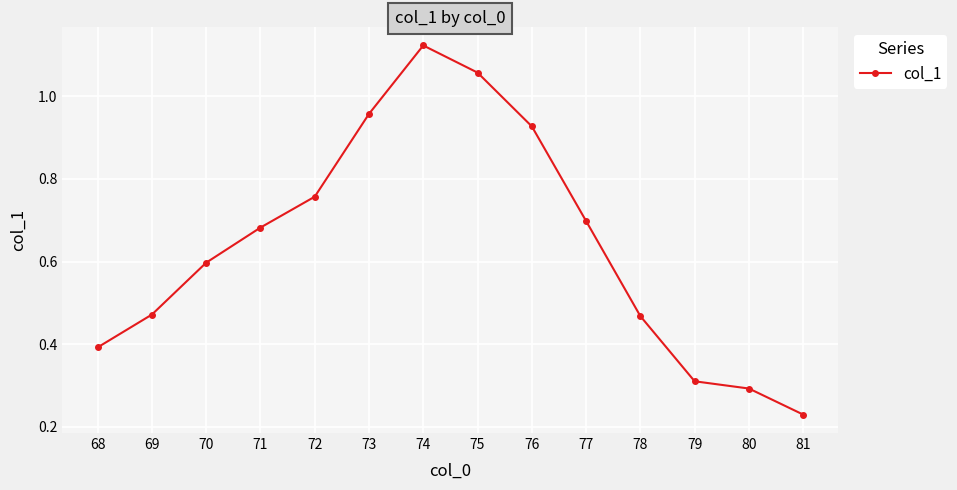

Which has a higher value, 77 or 76?

76